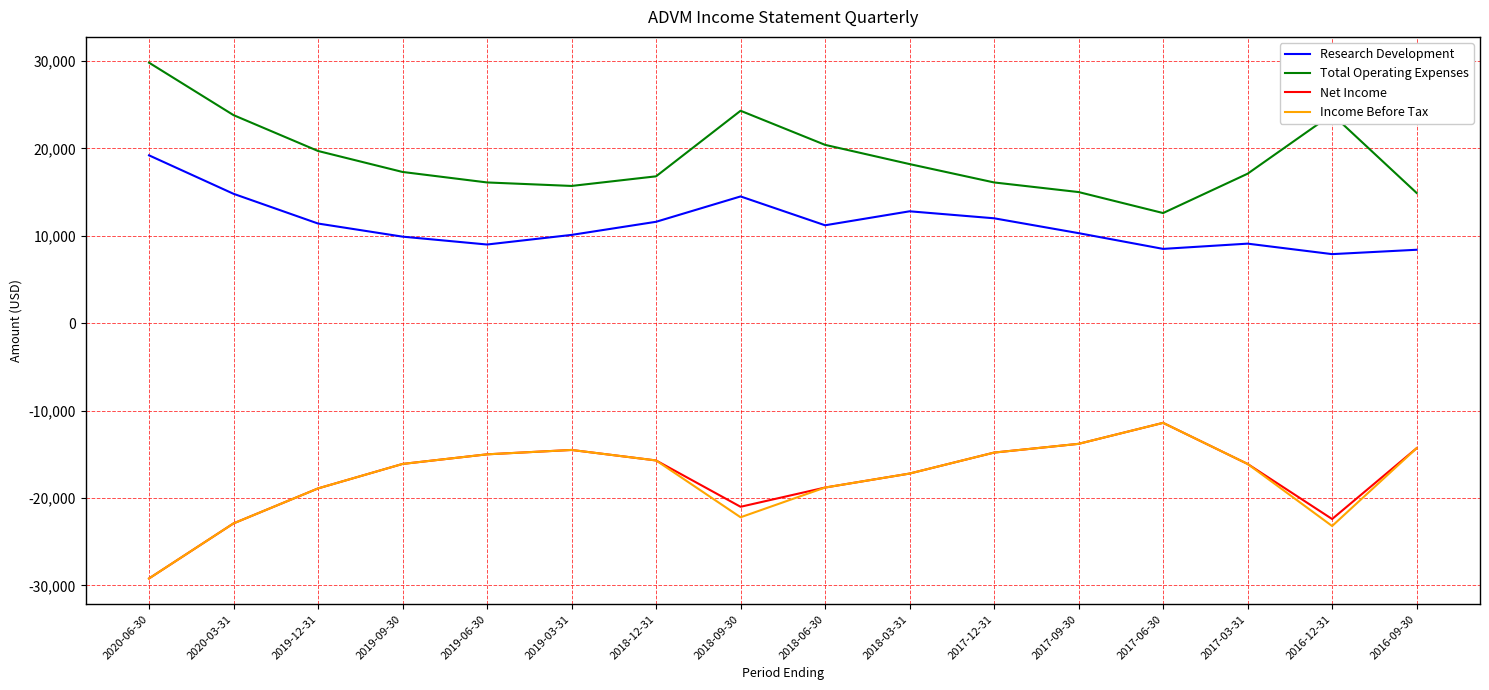

What is the difference between the maximum and minimum values in the Research Development series?

11300